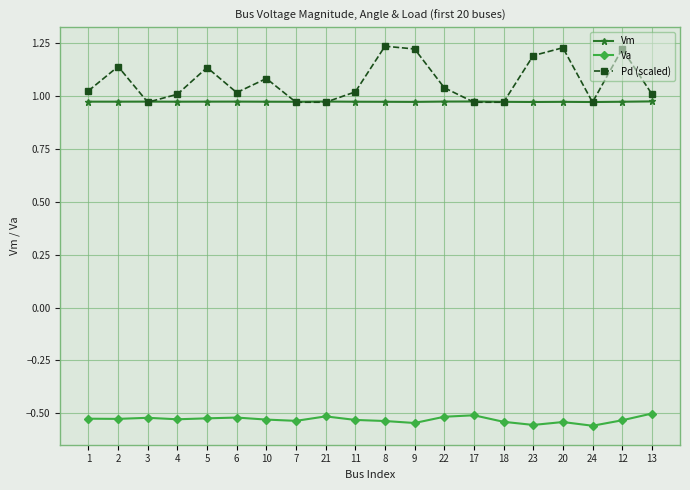

True or false: Vm and Va cross at least once.

False